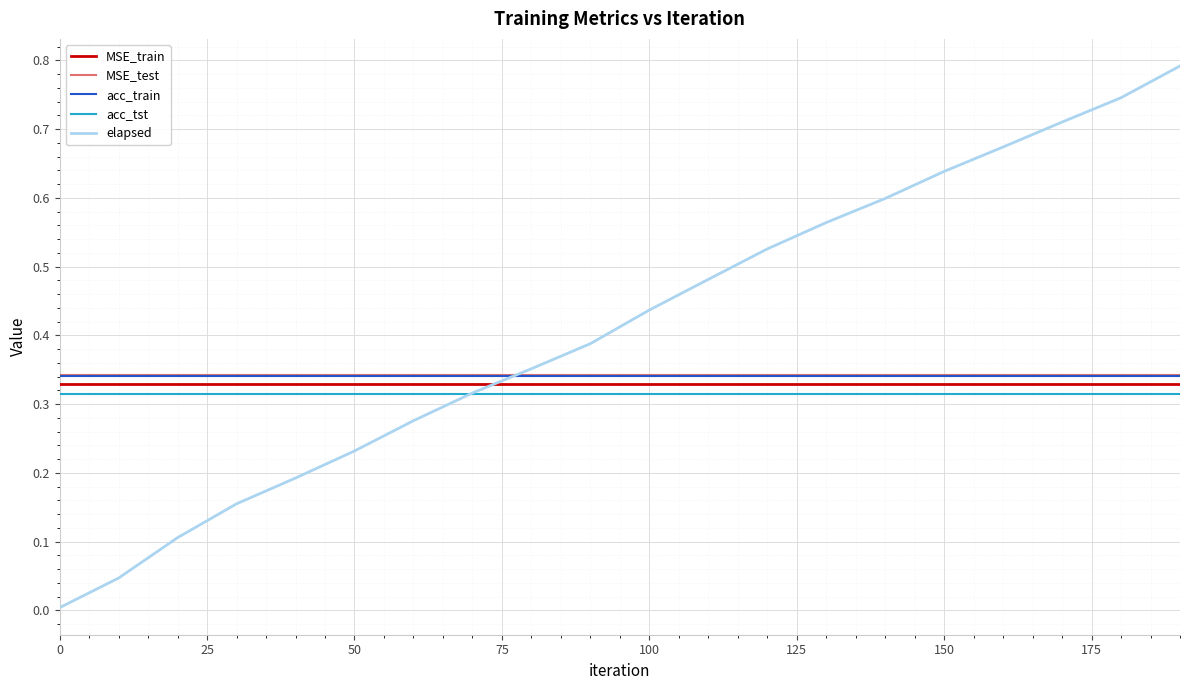

Which series has the largest total across all categories?

elapsed